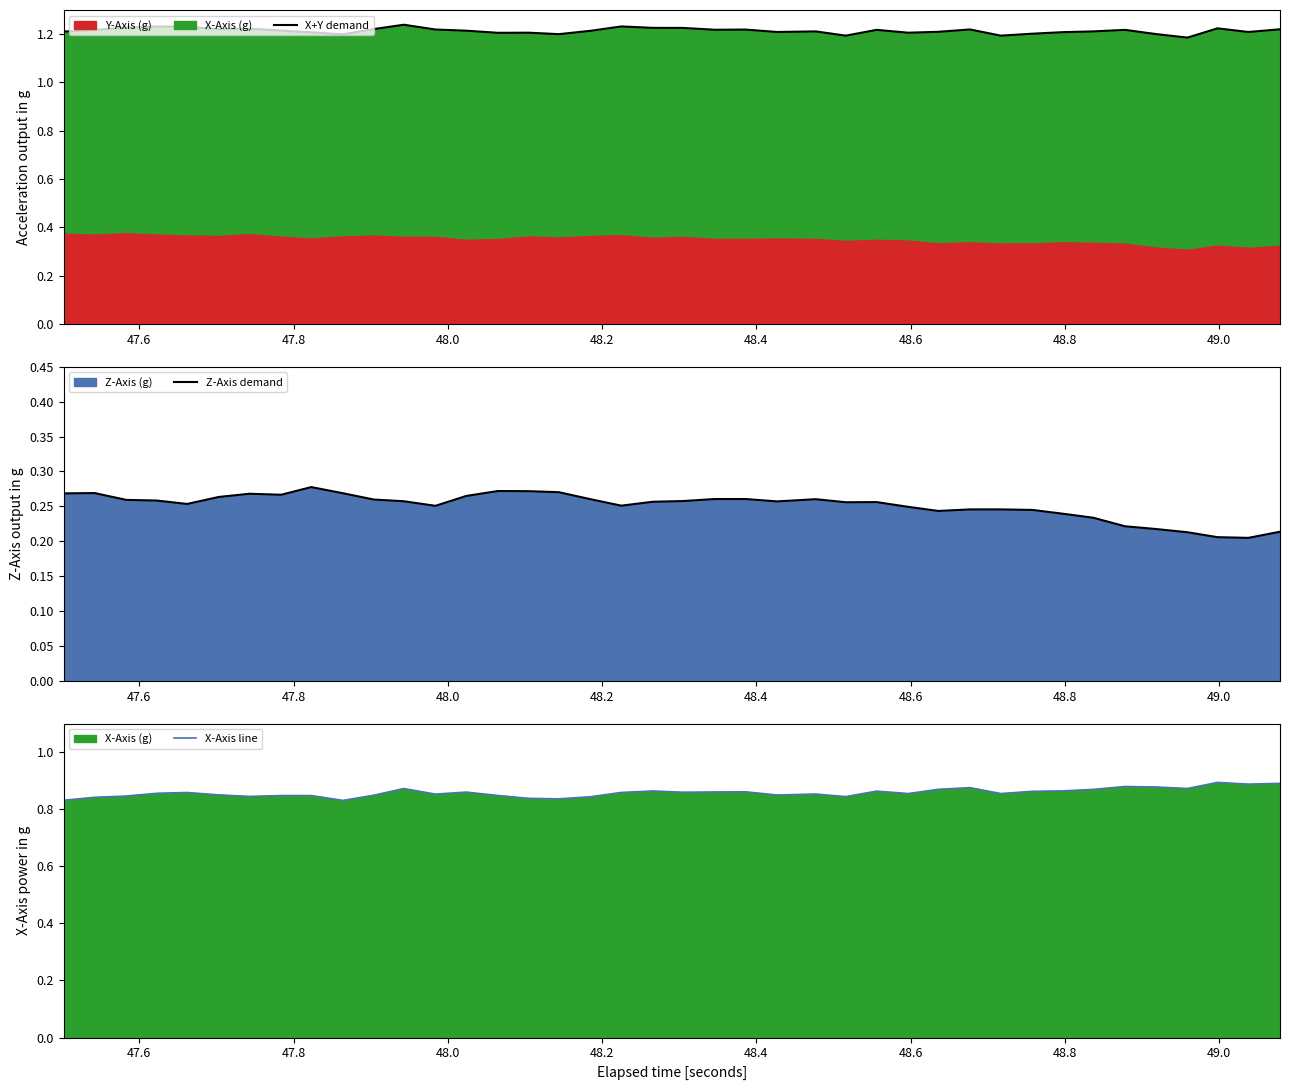

What is the difference between the maximum and second lowest values in the X-Axis line series?

0.1